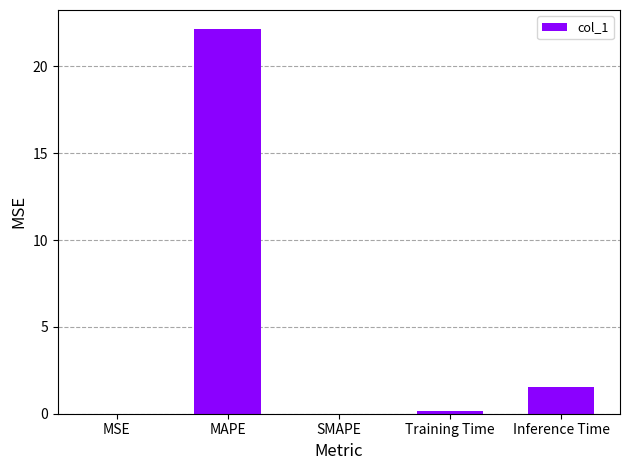

Between MAPE and SMAPE, which is larger?

MAPE